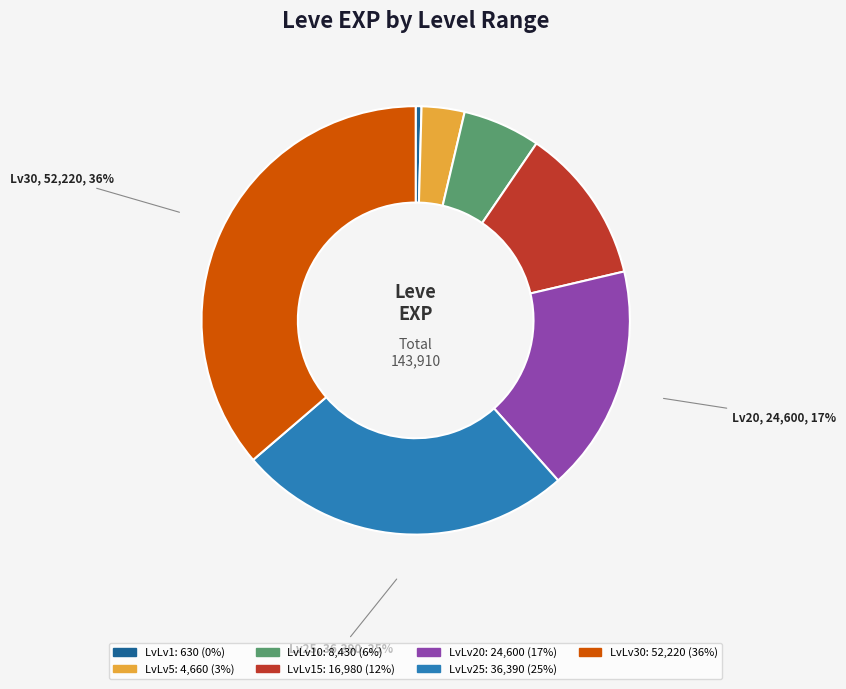

Is there any slice that represents more than half of the pie?

No